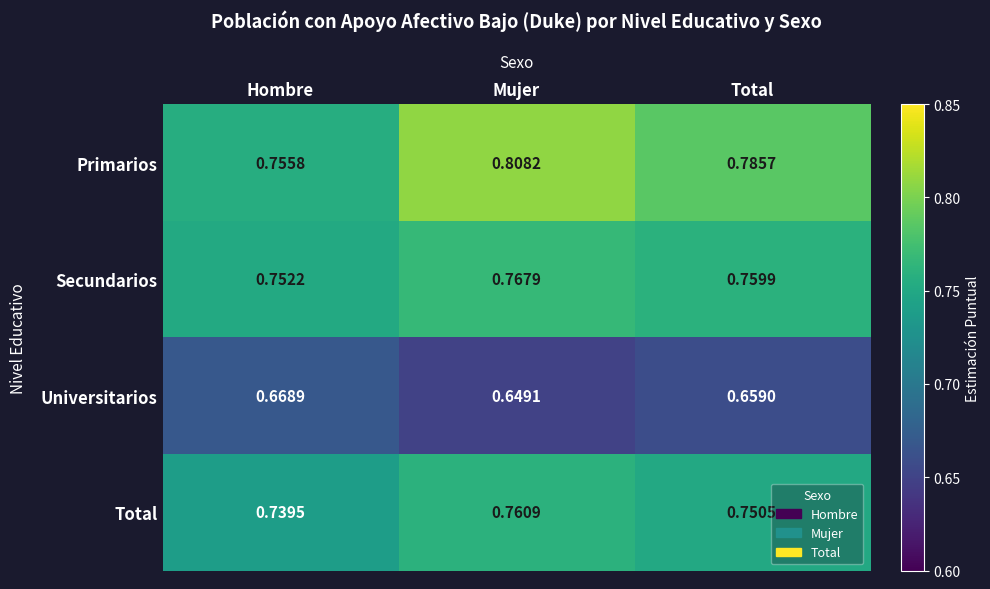

Which series changed the most between Hombre and Mujer?

Primarios